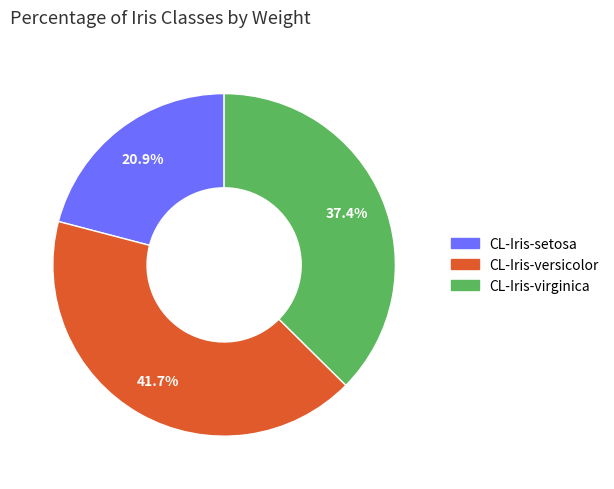

To the nearest percent, what is the combined percentage of CL-Iris-versicolor and CL-Iris-setosa?

63%